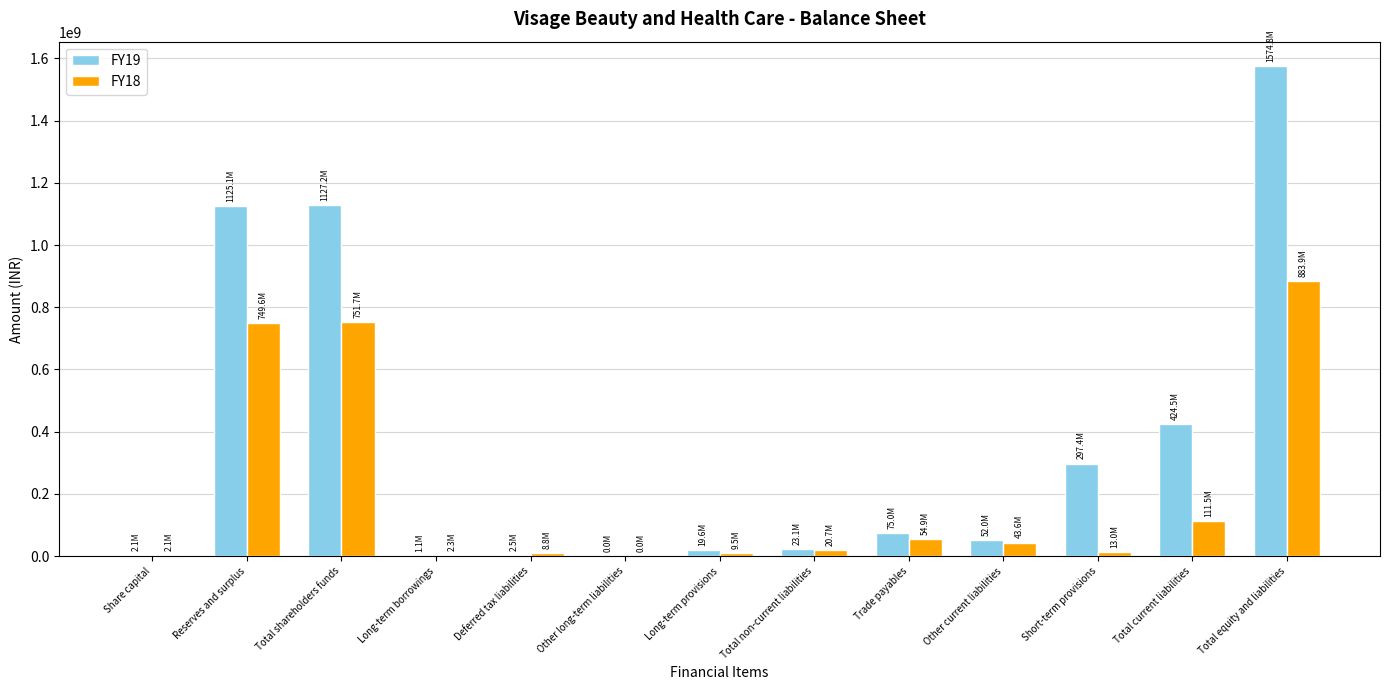

What is the greatest value displayed?

1574812966